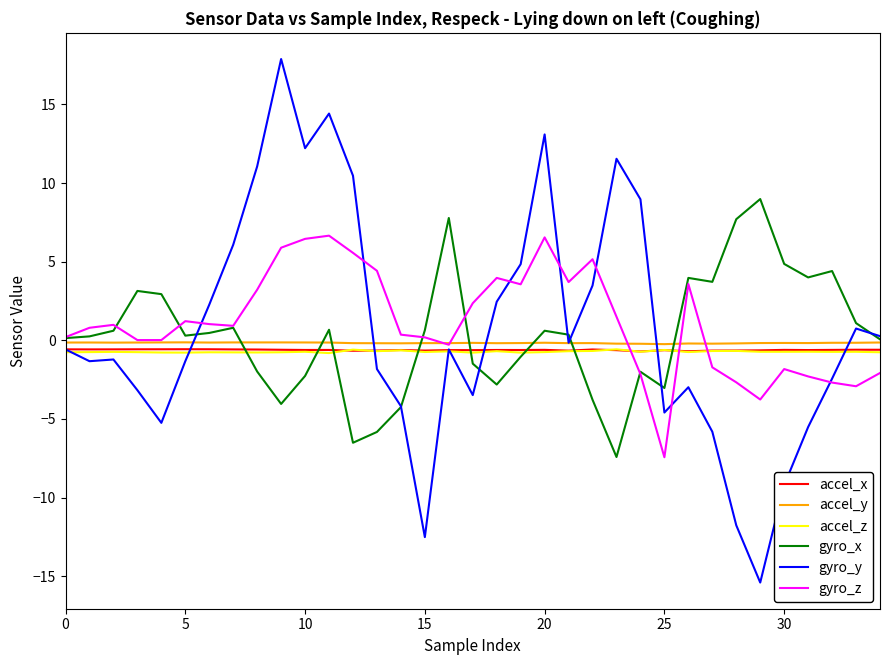

In gyro_x, how many points are lower than both neighbors (excluding endpoints)?

8